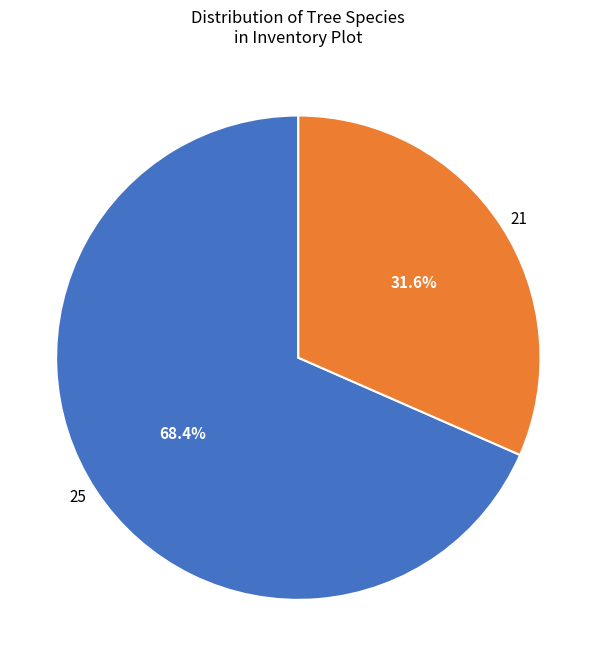

Is there any slice that represents more than half of the pie?

Yes